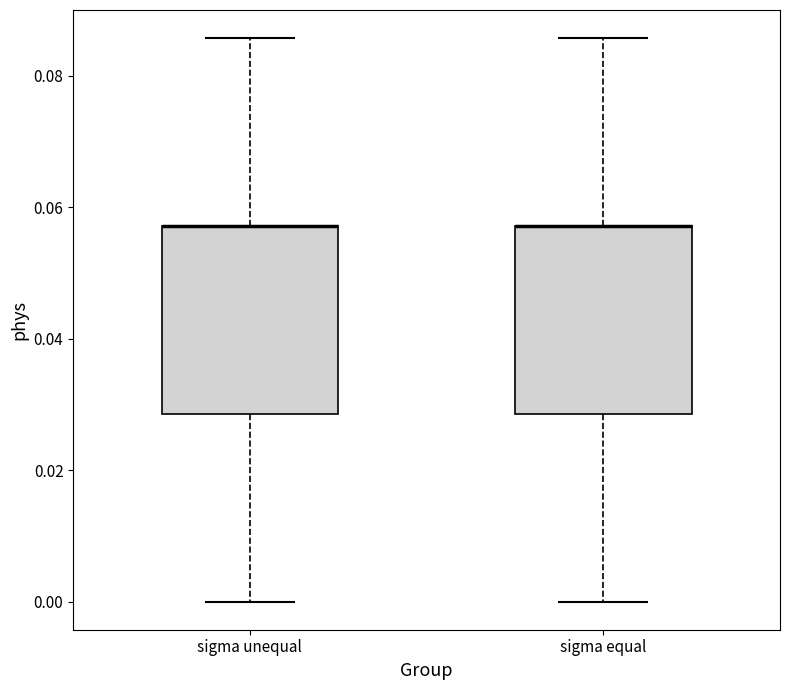

Where is the upper edge of the box for sigma unequal on the y-axis? The values are not printed on the chart, so give them approximately, as read against the axis.

0.058